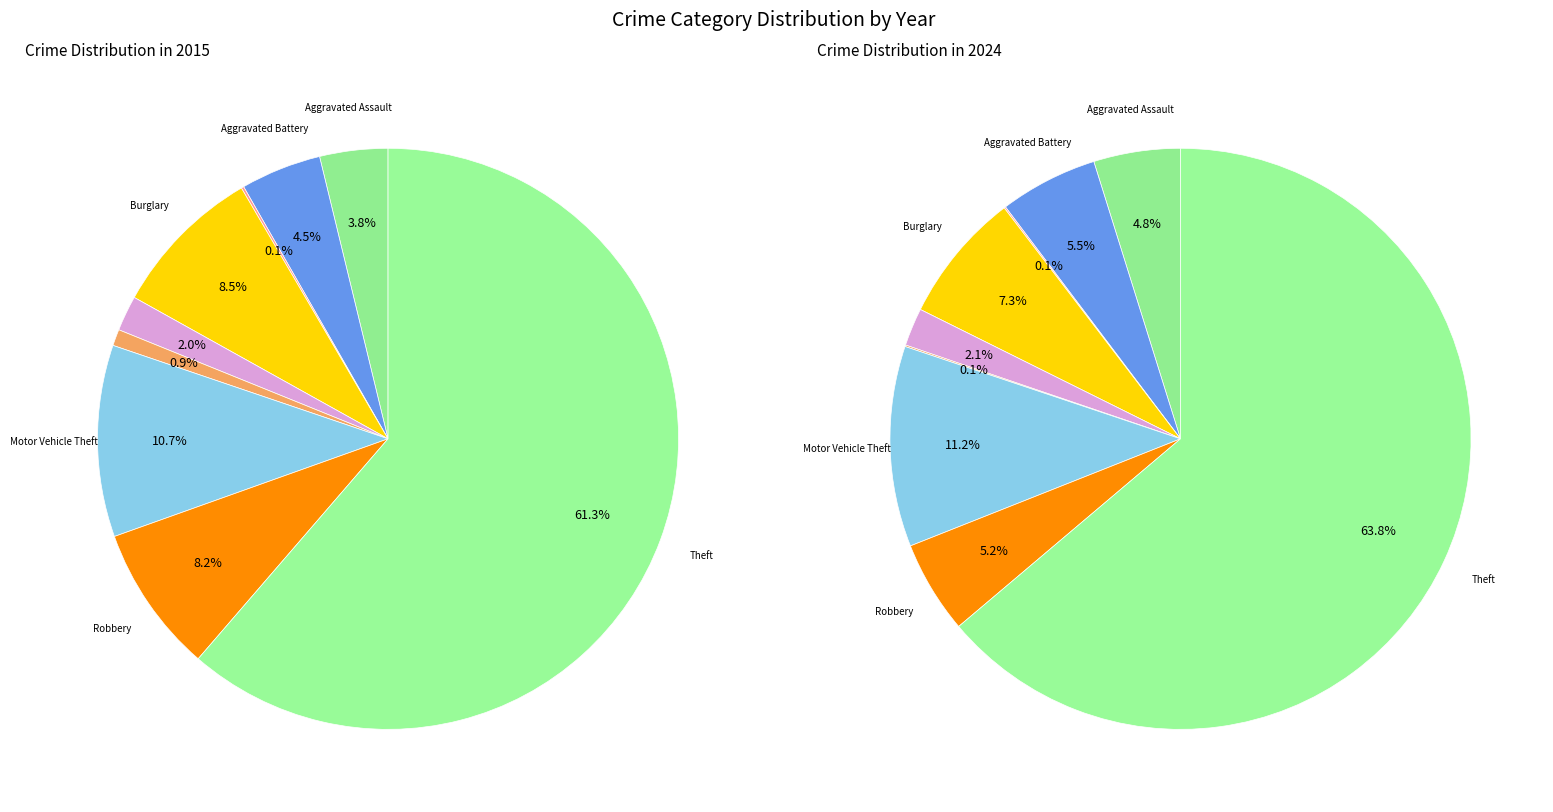

Which slice is the smallest?

Arson